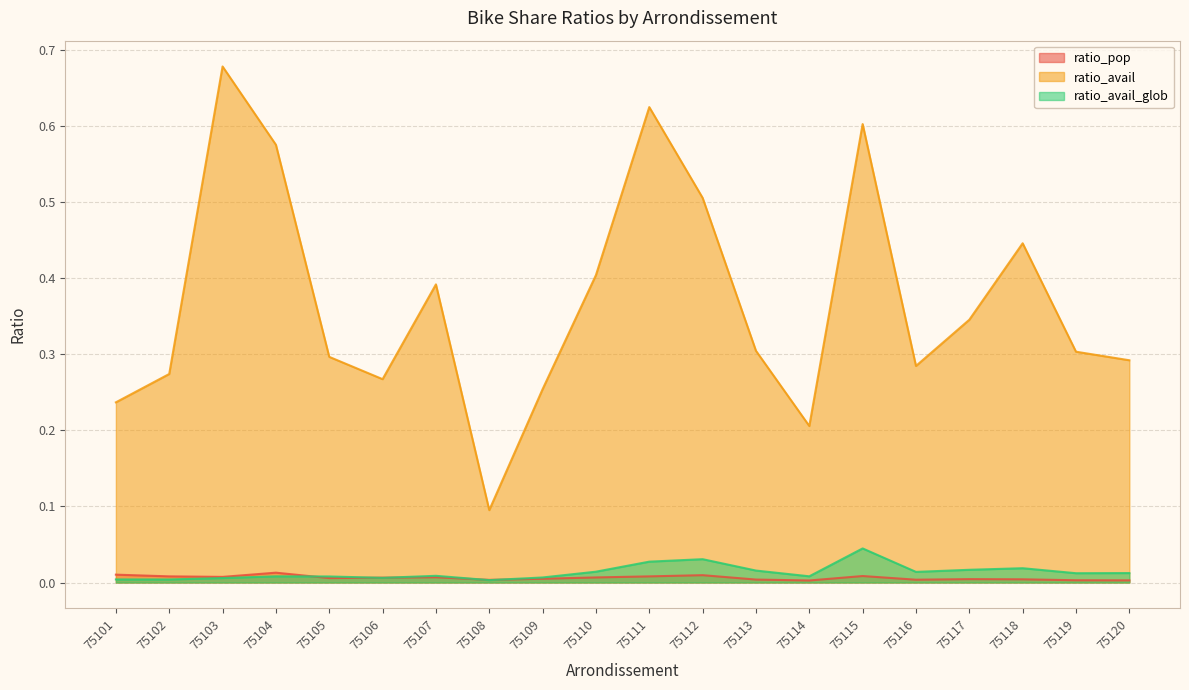

True or false: ratio_avail and ratio_pop intersect in this chart.

False